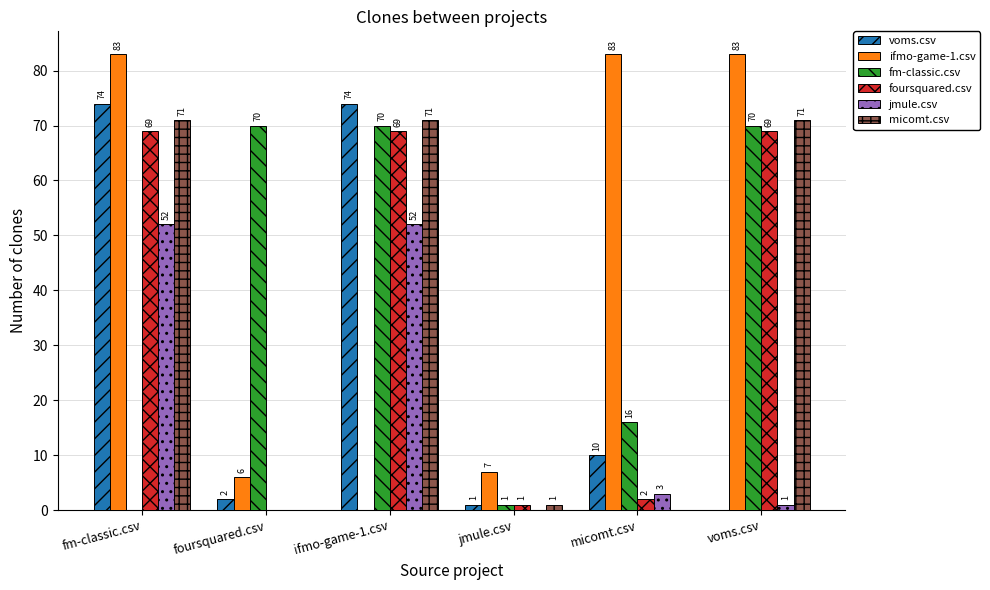

Where is jmule.csv nearest to the value 26?

micomt.csv